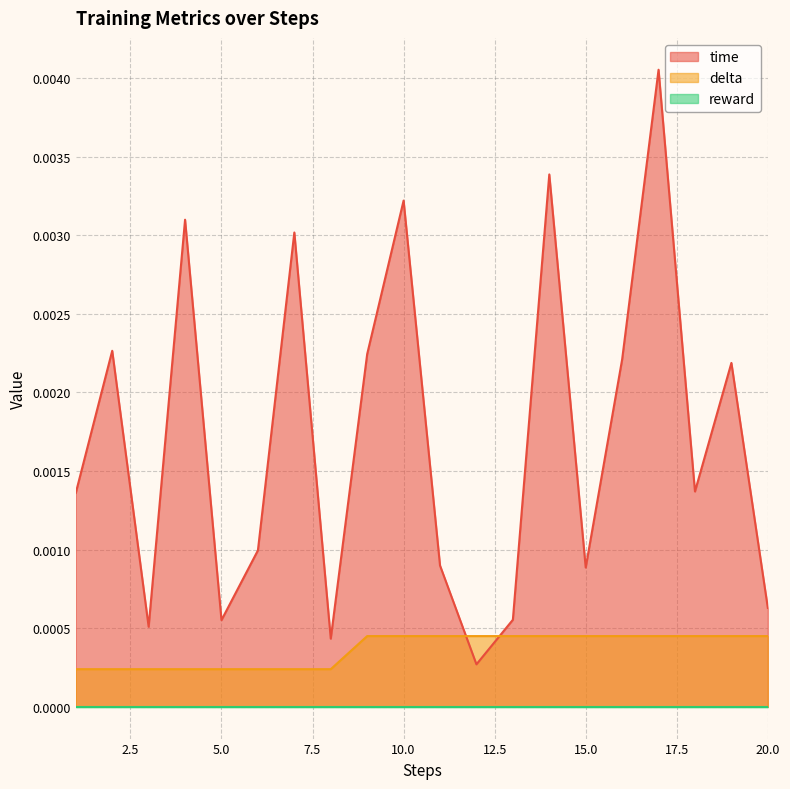

How many intersections are there between delta and time?

2